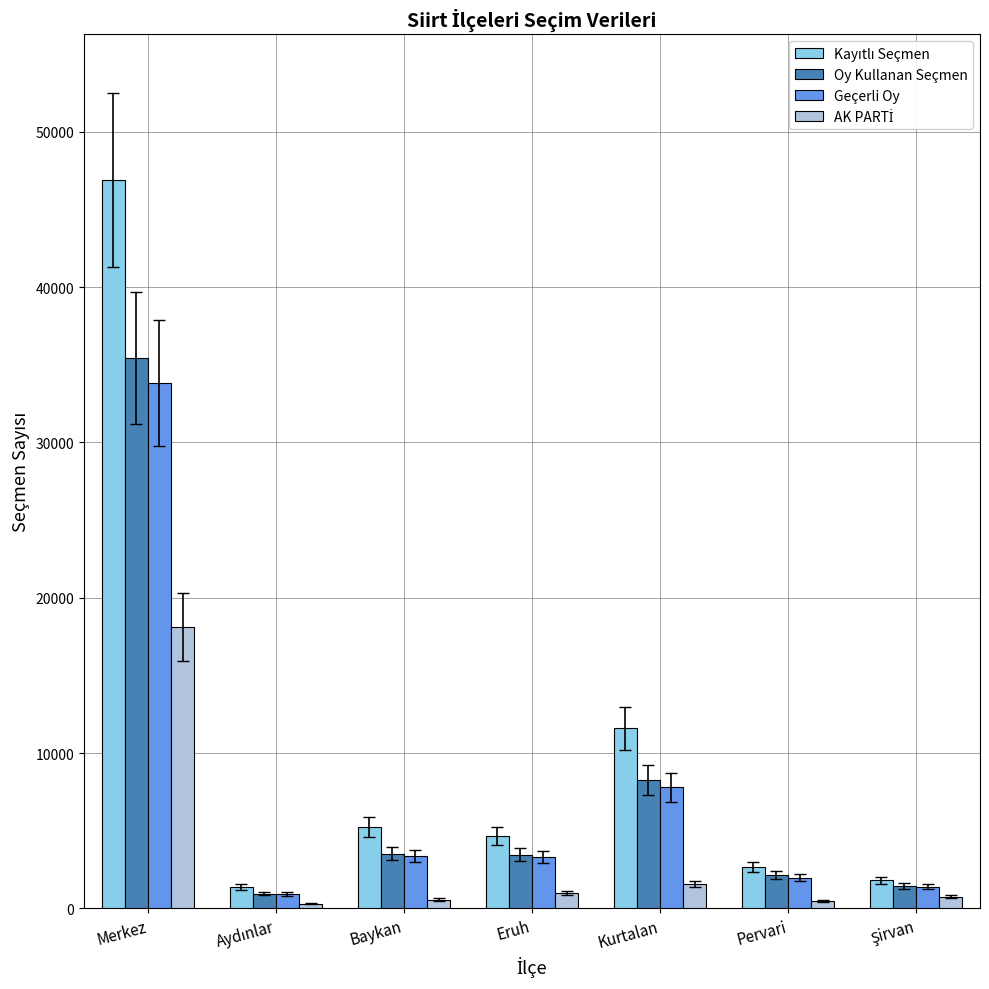

Where is Oy Kullanan Seçmen nearest to the value 18186?

Kurtalan